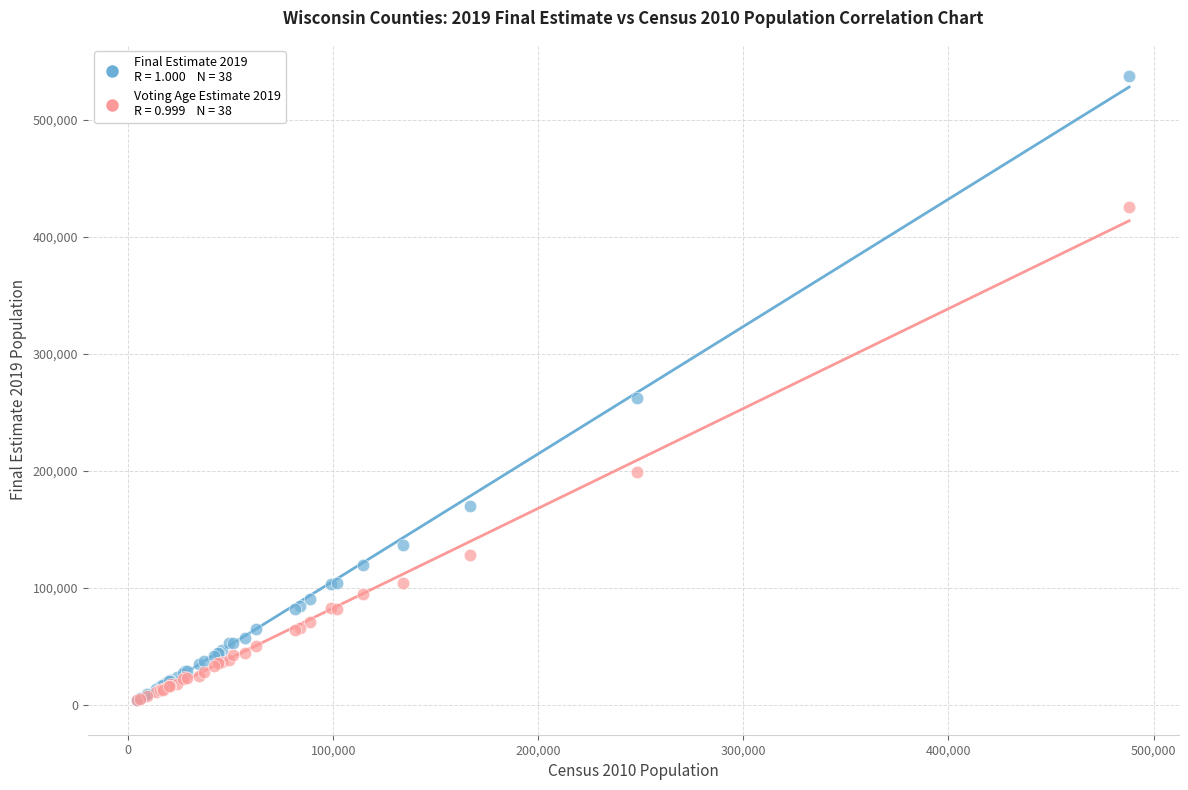

Across all series, what Y value is closest to 270533?

262452